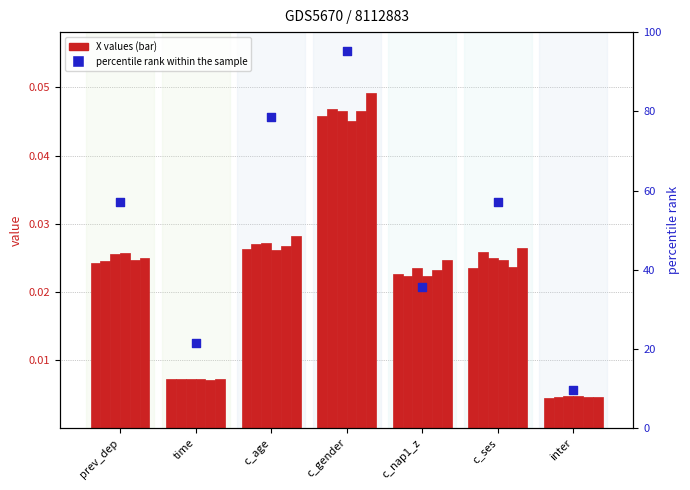

At how many categories does at least one series exceed 0?

7